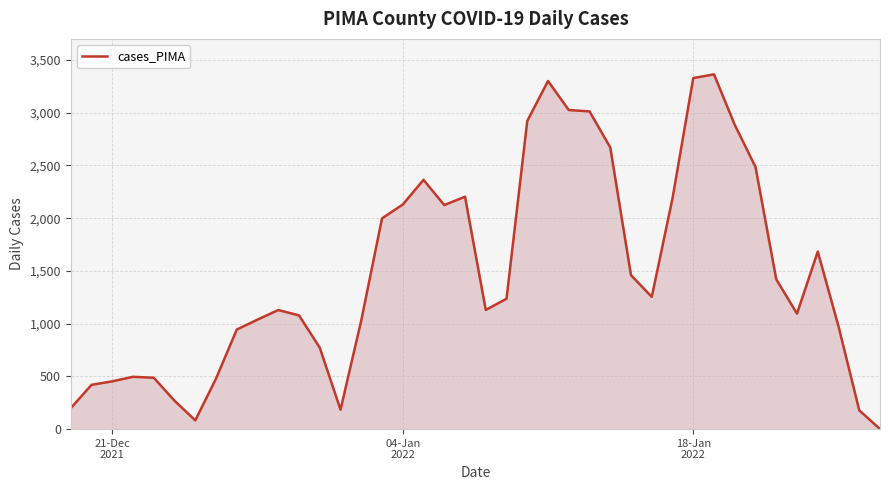

What is the difference between the maximum and minimum values?

3362